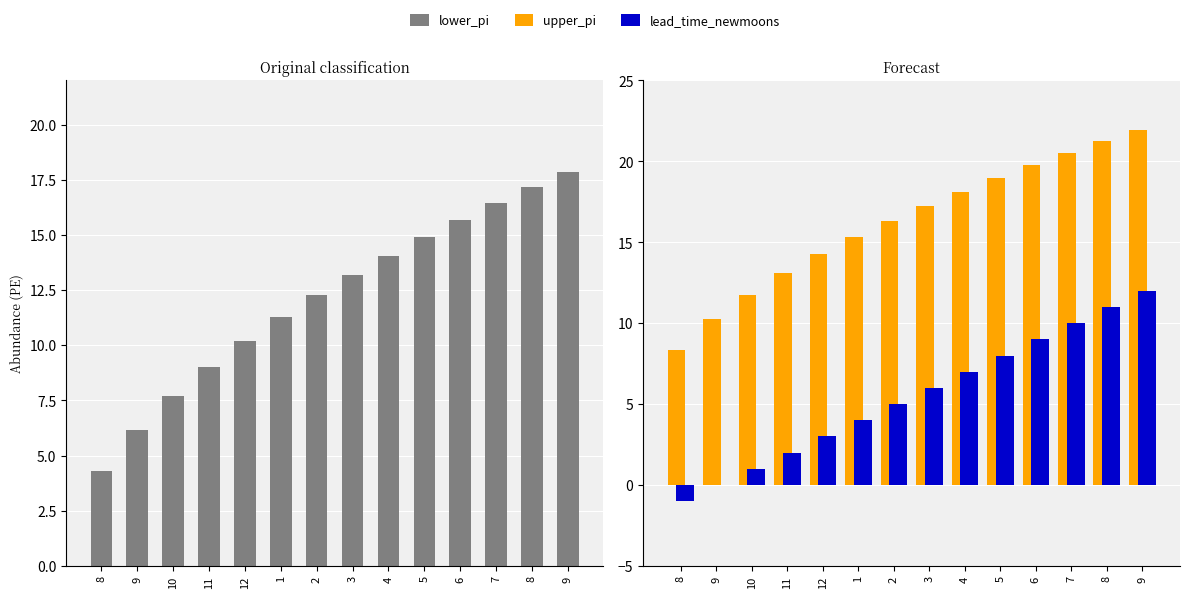

What is the label of the 14th bar from the right?

8